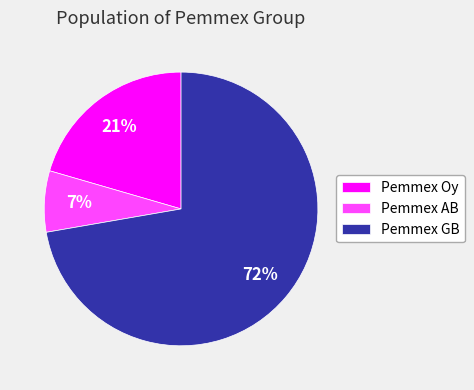

Does Pemmex GB account for over 50% of the chart?

Yes